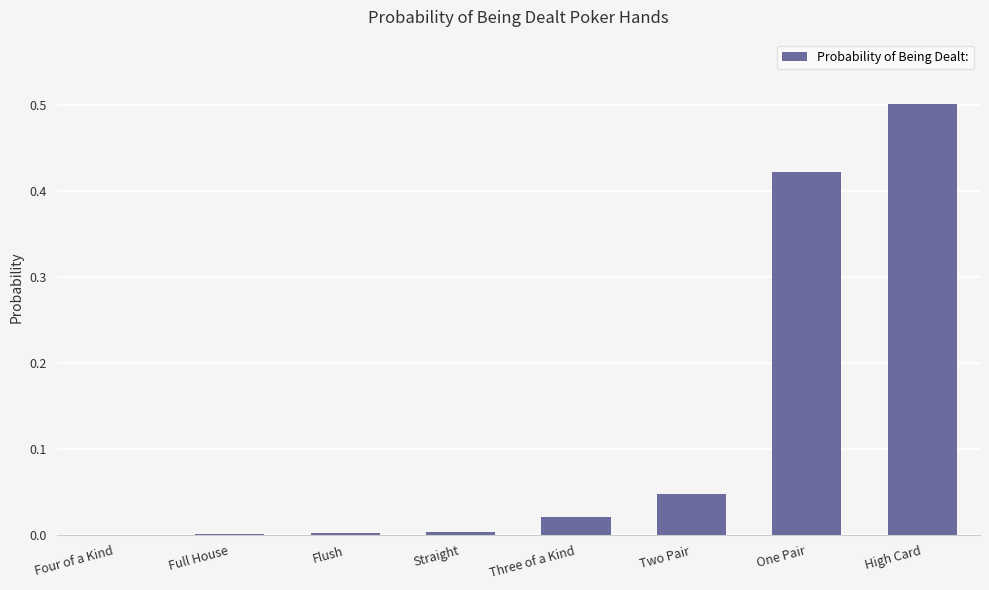

What is the sum of all values?

1.0